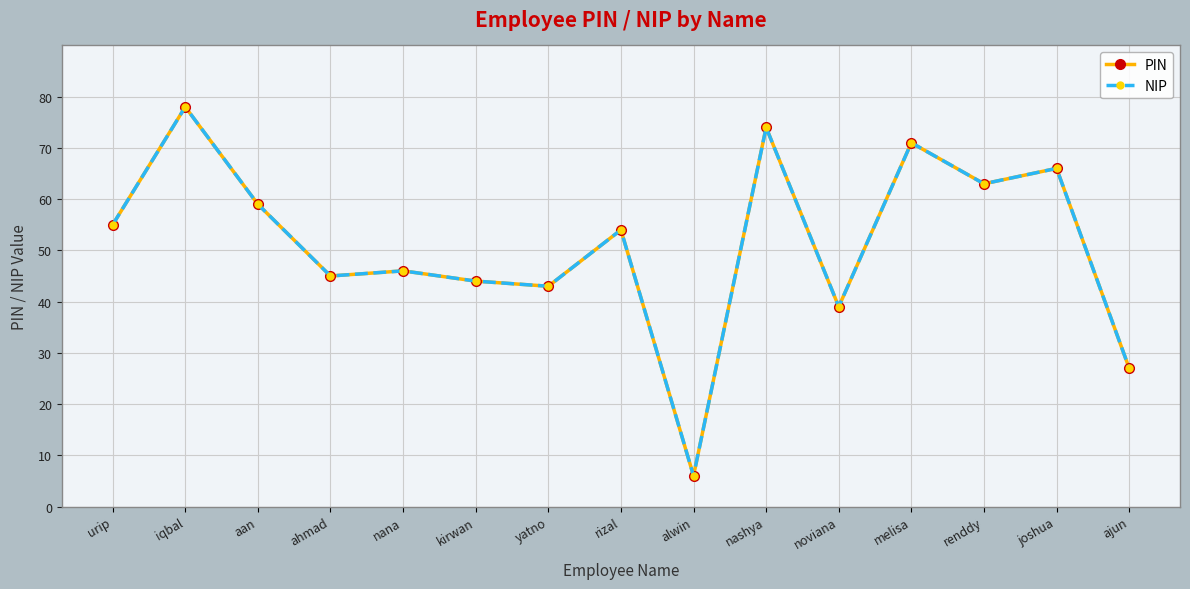

True or false: PIN and NIP intersect in this chart.

False